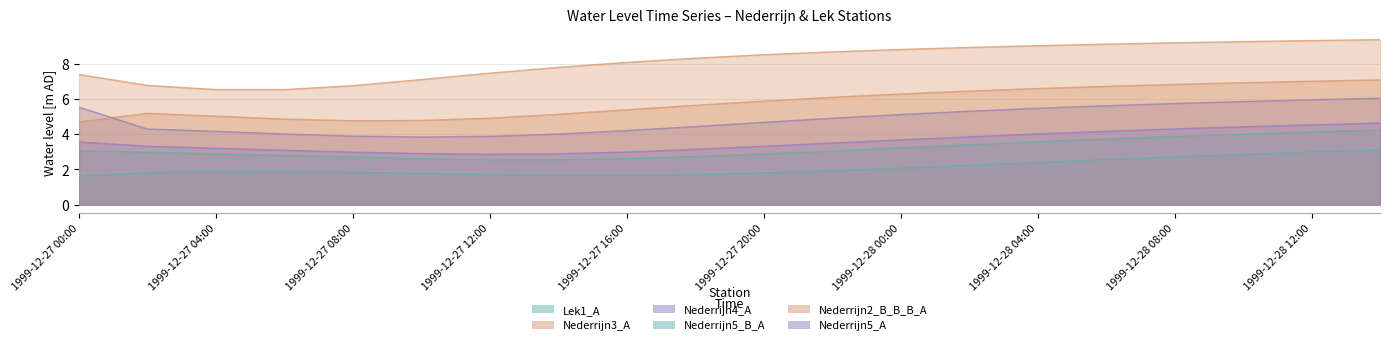

At which category does Nederrijn5_A reach its first local valley?

1999-12-27 12:00